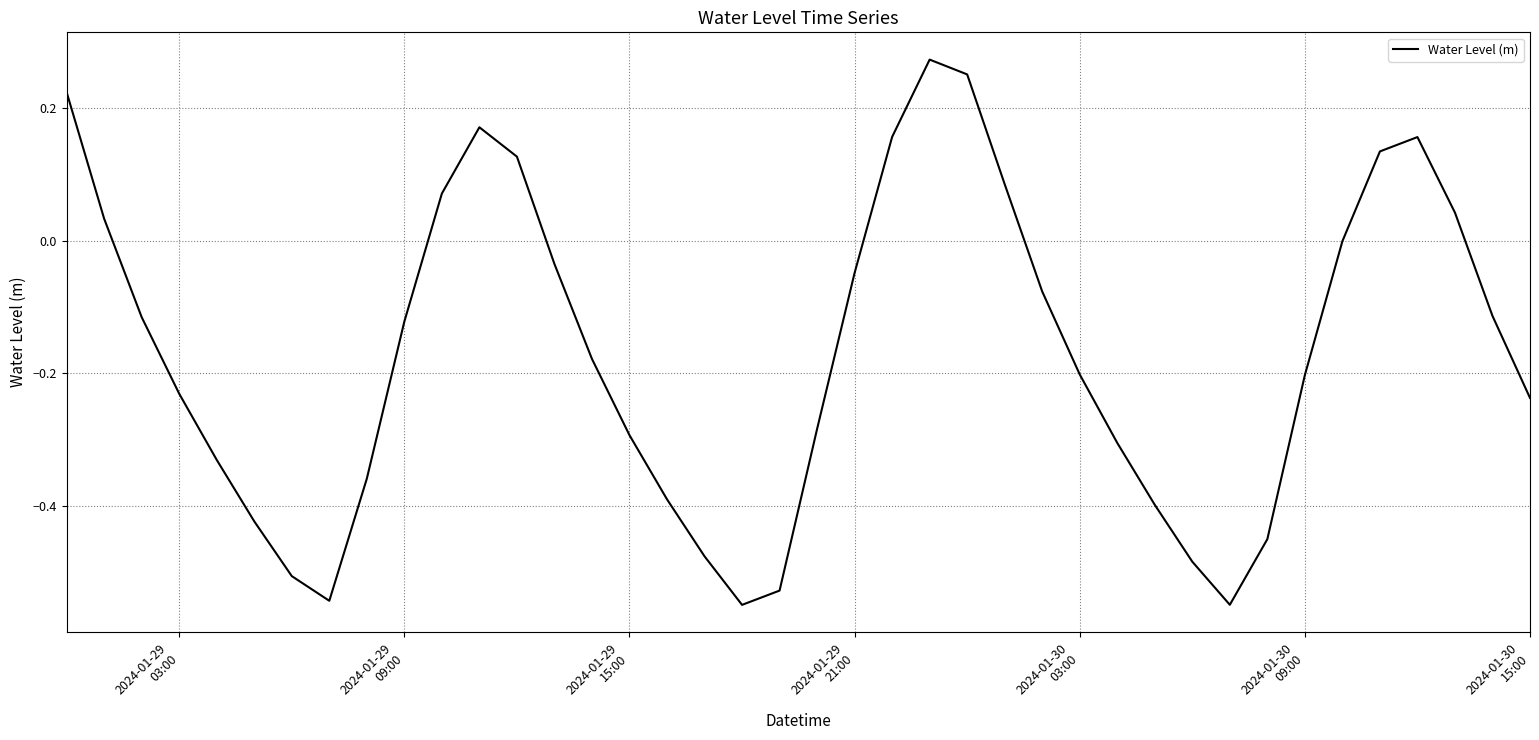

What is the difference between the maximum and minimum values?

0.8